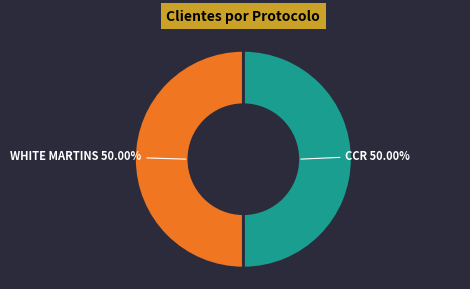

Combined, what portion of the pie is WHITE MARTINS and CCR?

100.0%